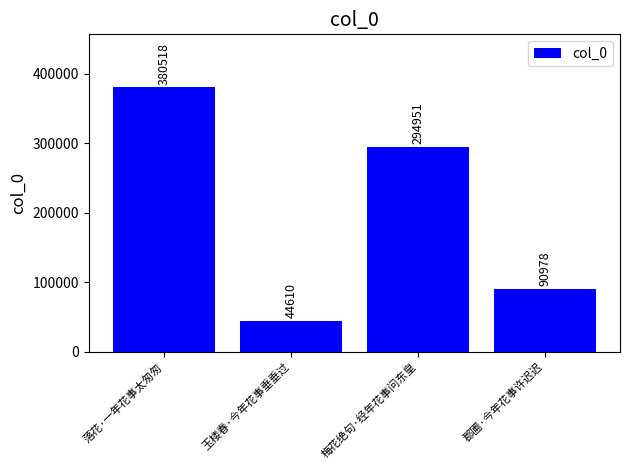

Count the values in the range 90978 to 380518.

3